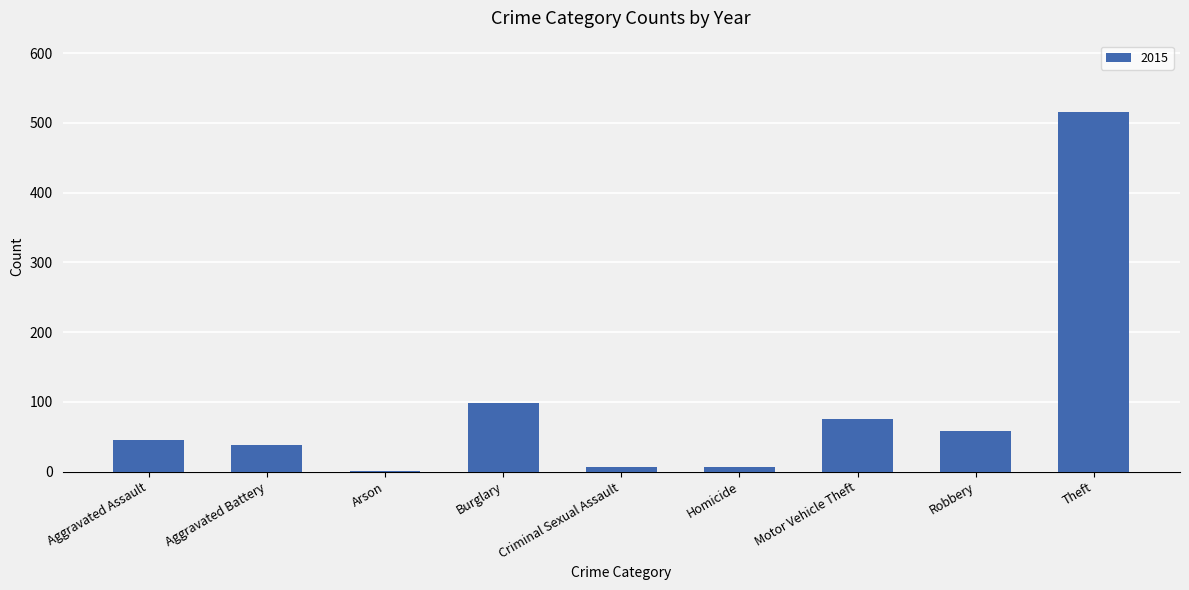

What is the sum of all values?

845